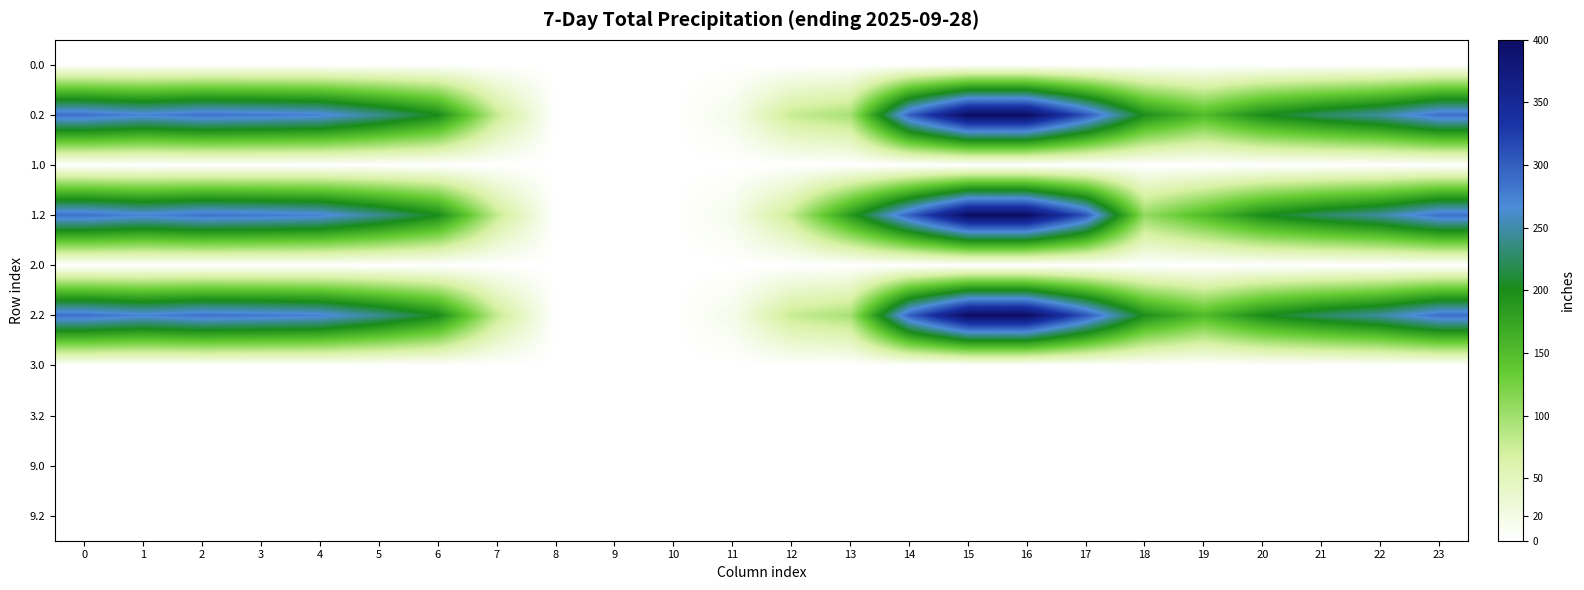

What is the total value across all series at 1?

818.2